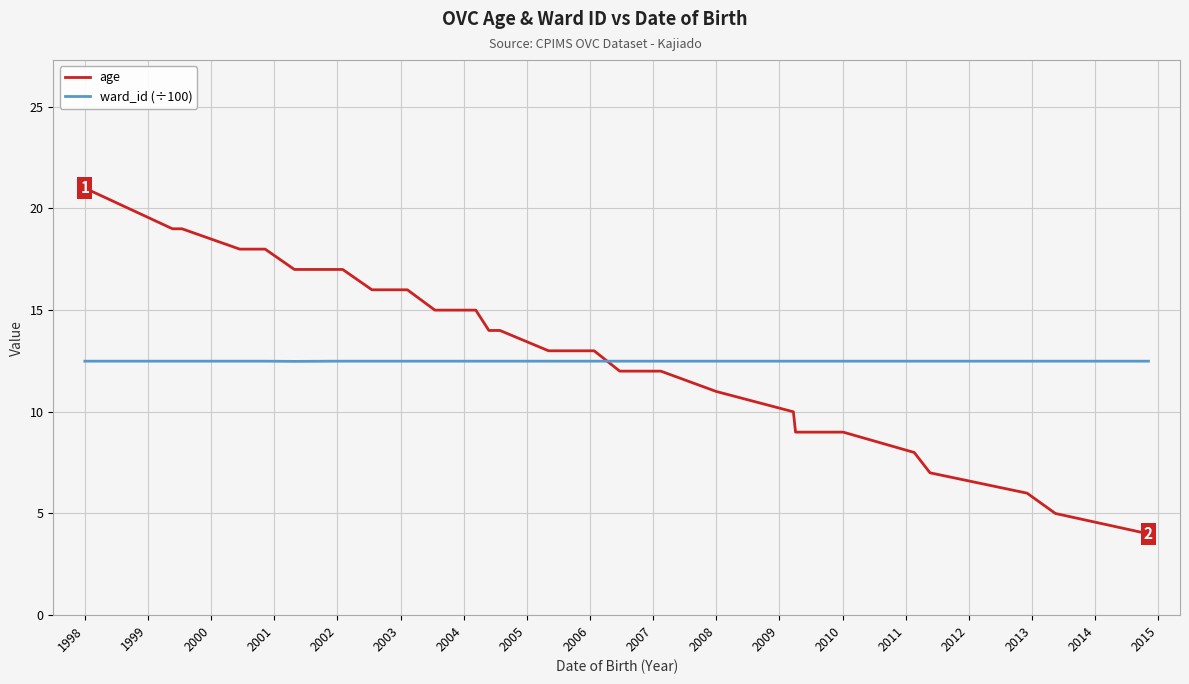

Which series has the largest total across all categories?

age